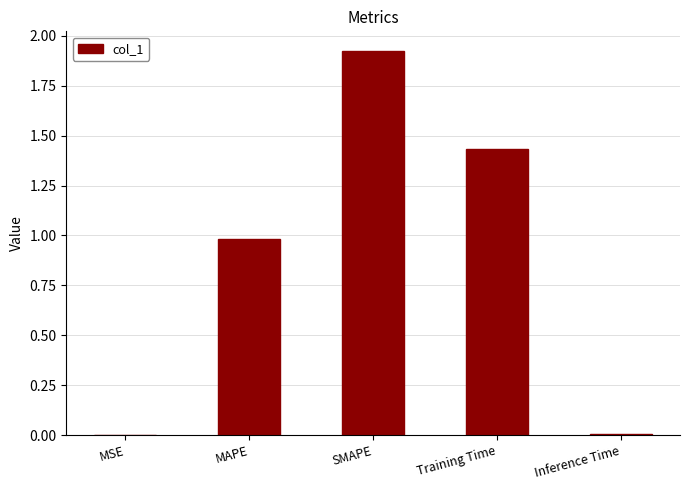

Which category has the highest value across all series?

SMAPE